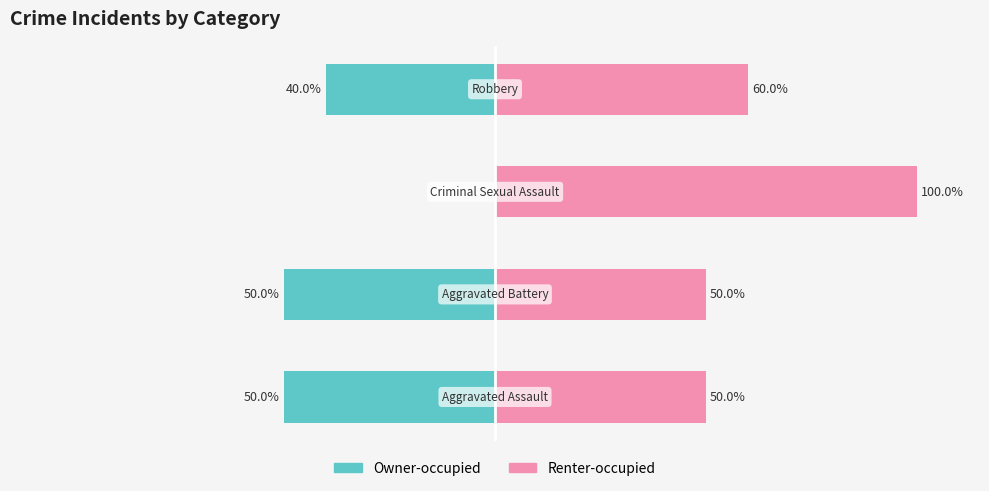

The Renter-occupied series shows 69 at 2. True or false?

False